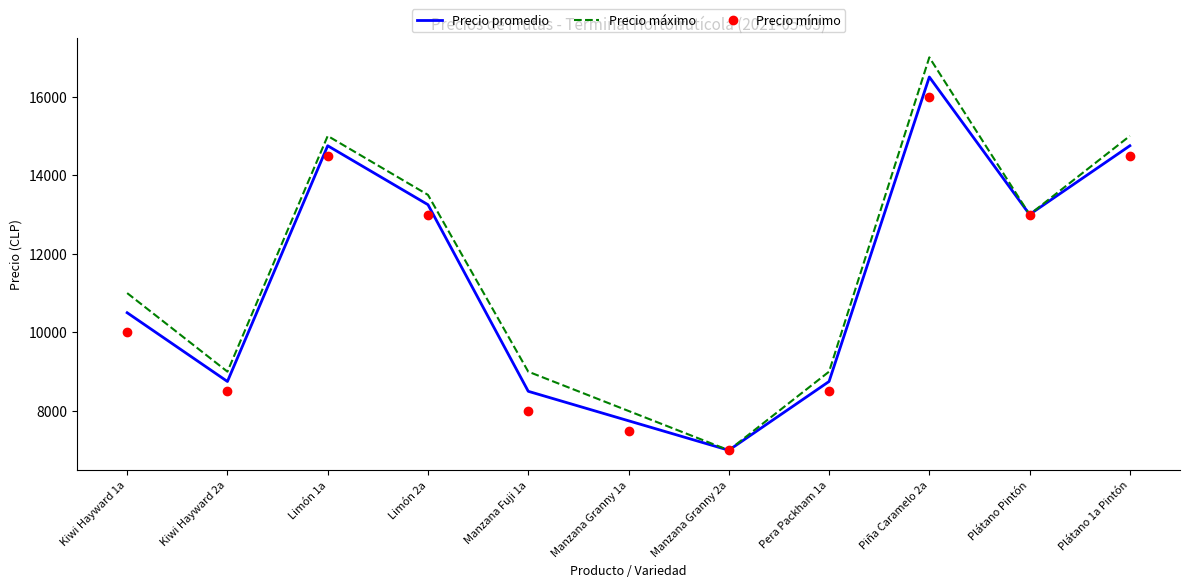

What is the maximum value shown in the chart?

17000